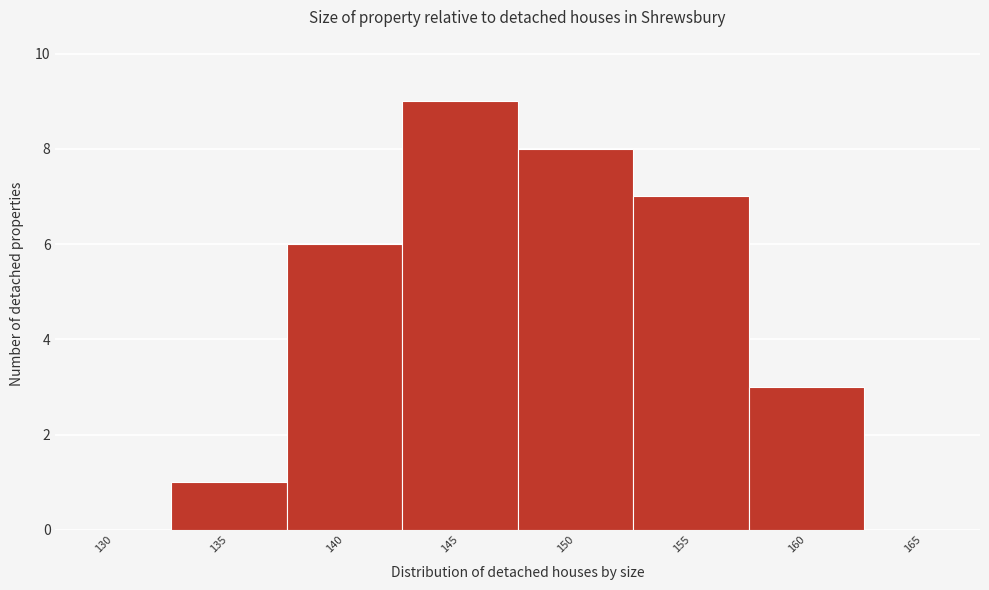

Reading right to left, what are all the values shown in this chart?

165=0	160=3	155=7	150=8	145=9	140=6	135=1	130=0